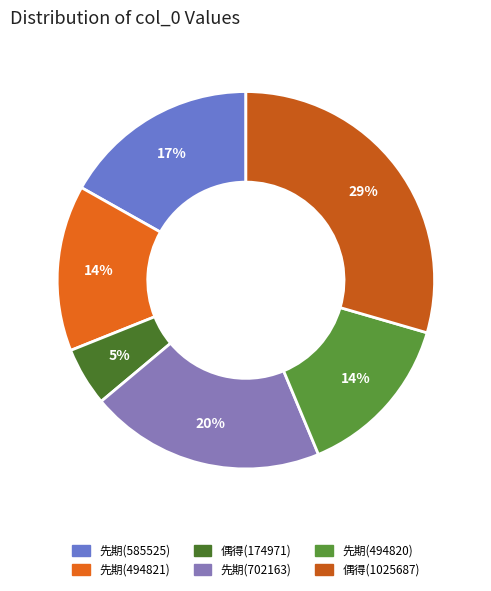

Count the number of slices in the pie.

6